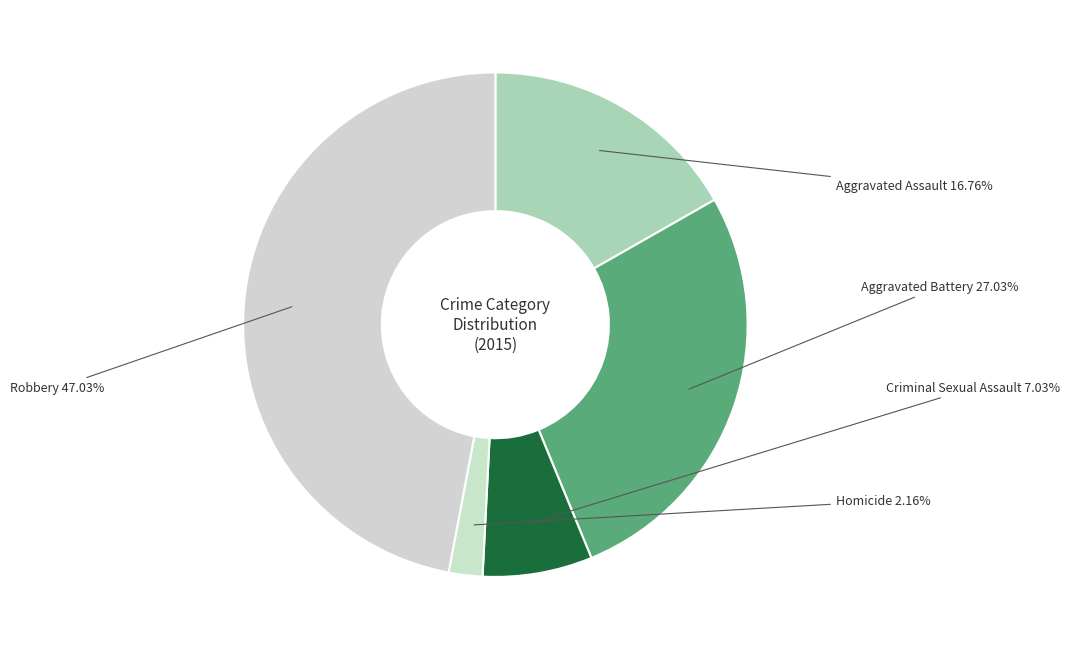

What is the largest slice in the pie chart?

Robbery